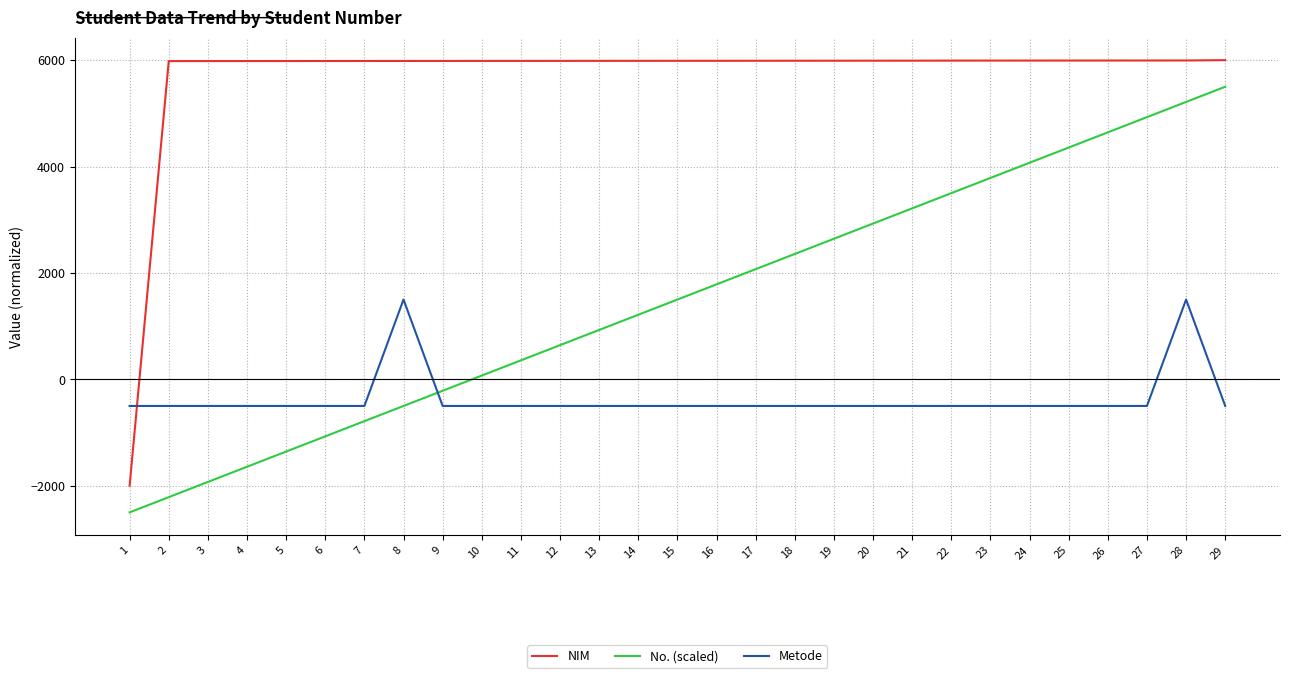

What is the difference between the maximum and minimum values in the No. (scaled) series?

8000.0